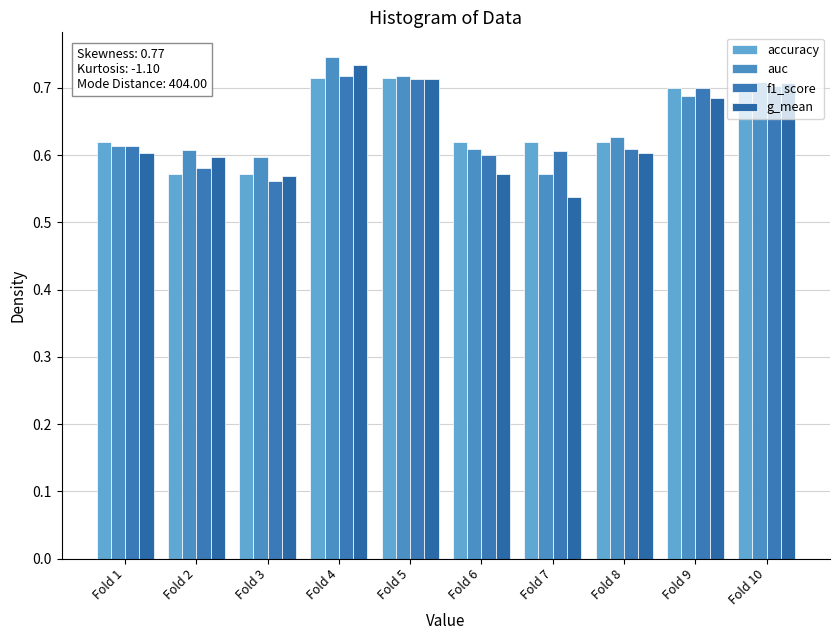

What is the sum of all f1_score values?

6.4